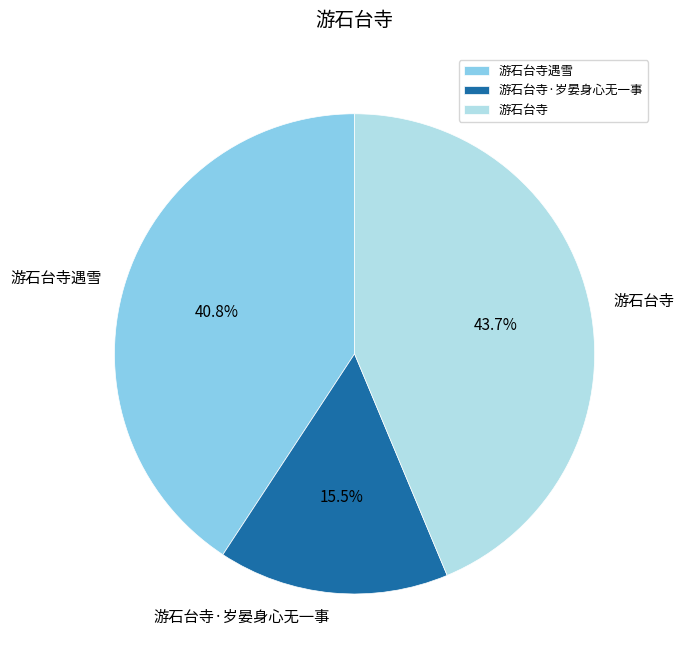

Is there a majority slice in this chart?

No